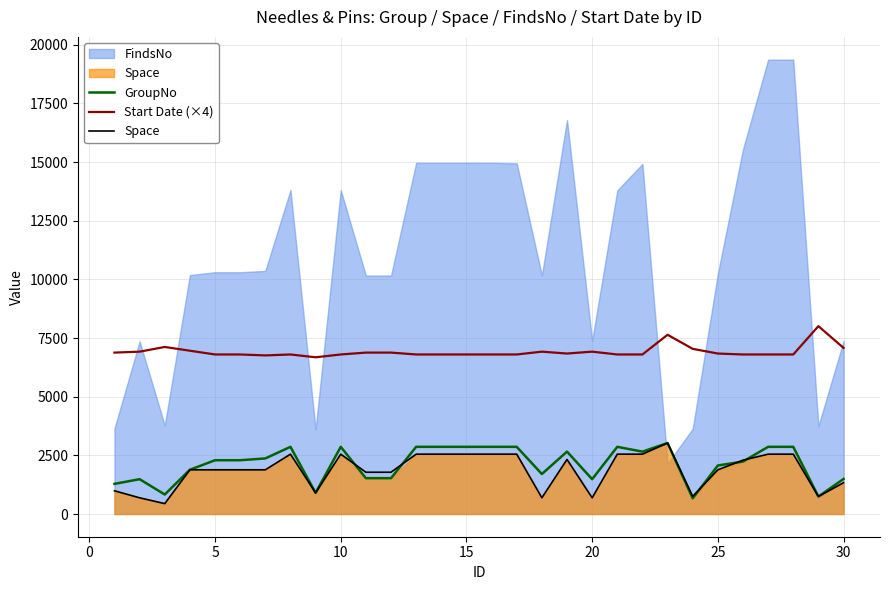

What is the maximum value for Space?

3026